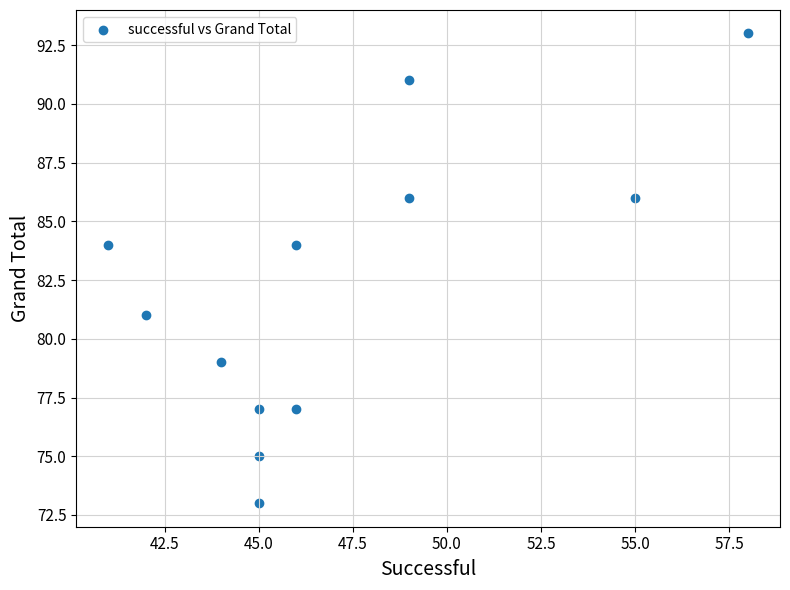

What is the average X value?

47